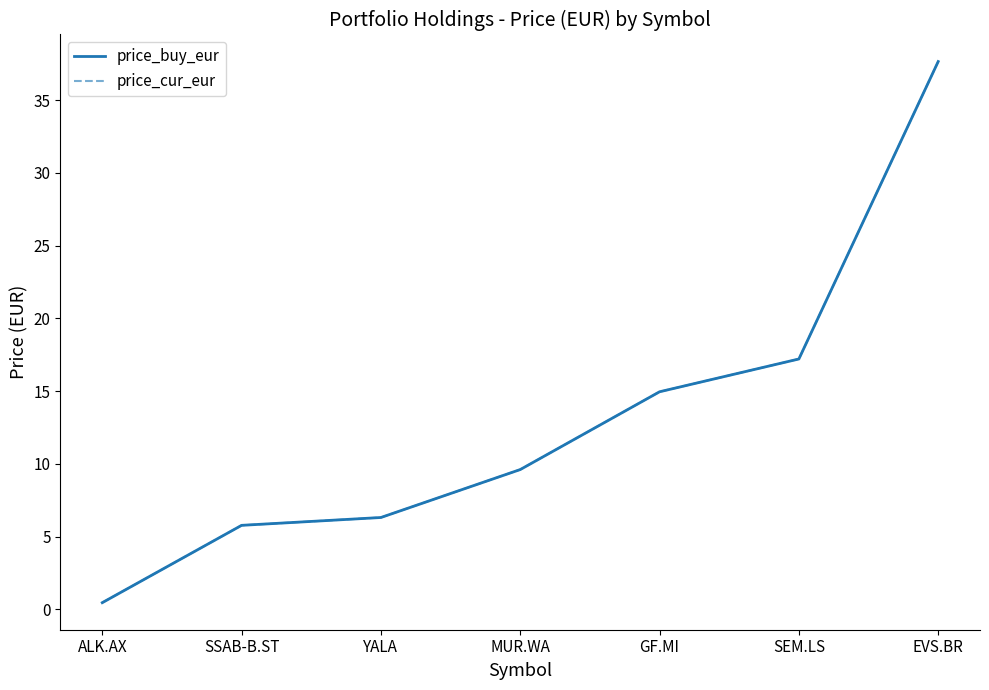

The value of price_cur_eur at GF.MI is 14.9. True or false?

True